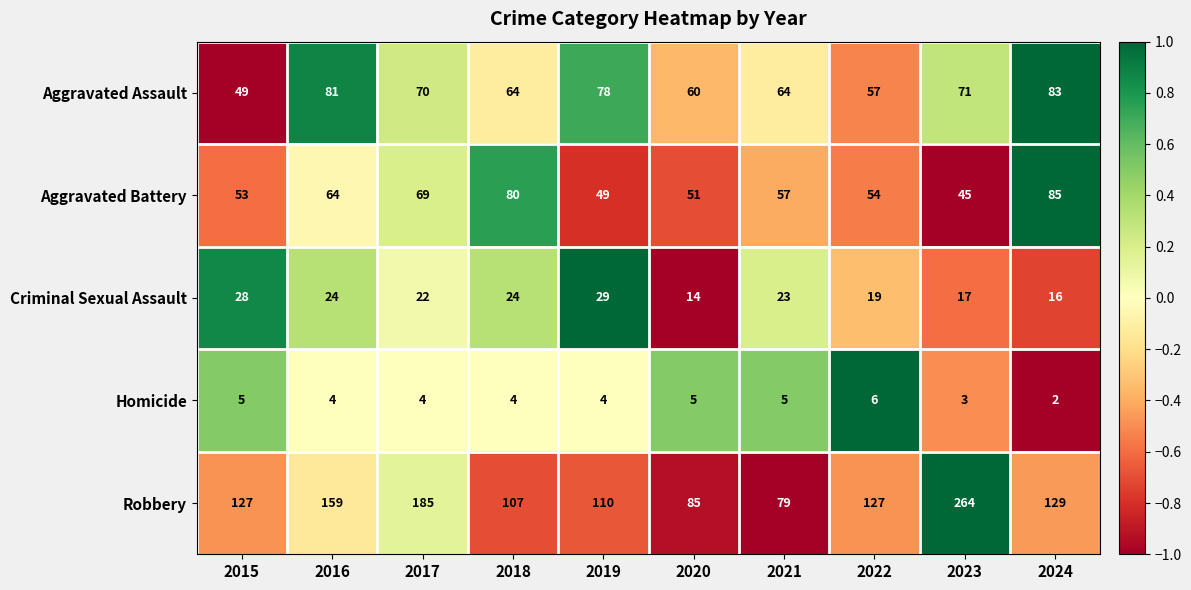

Is it true that Aggravated Battery equals 24 at 2015?

False